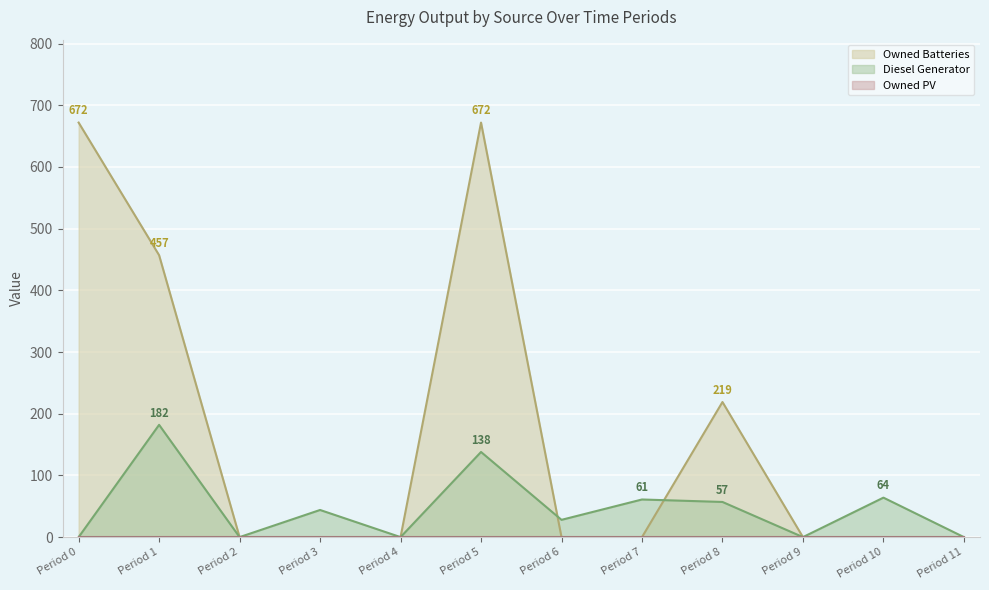

How many positive values does the Owned Batteries series have?

4